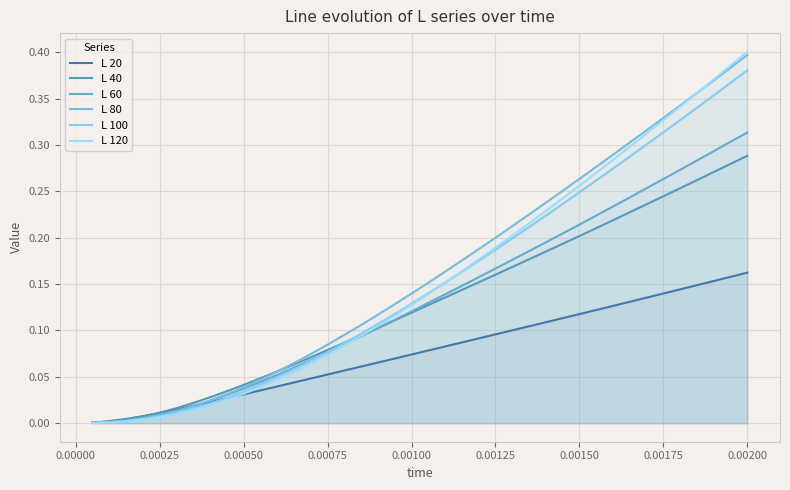

Which series has the largest range (max minus min)?

L 120